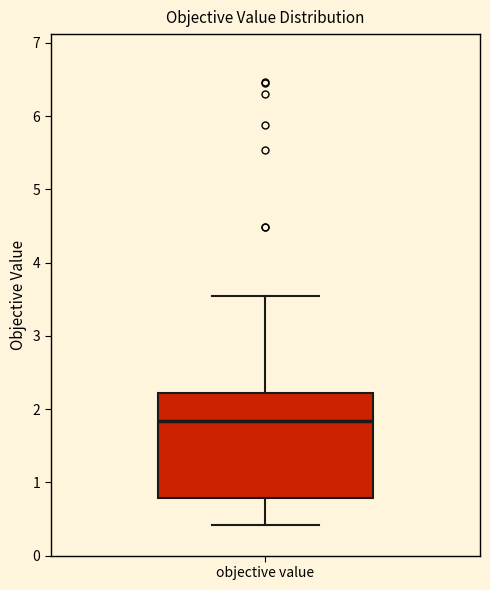

Where is the upper edge of the box for objective value on the y-axis? The values are not printed on the chart, so give them approximately, as read against the axis.

2.2